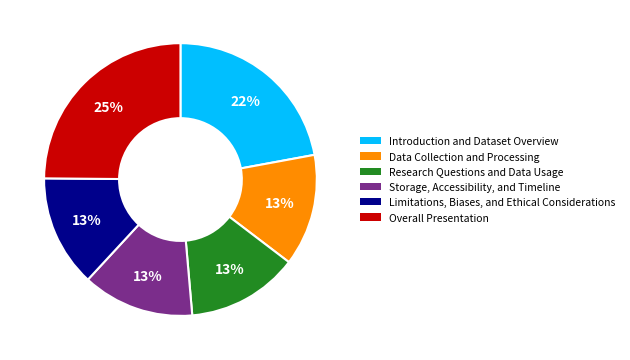

True or false: Introduction and Dataset Overview accounts for 22% of the total.

True